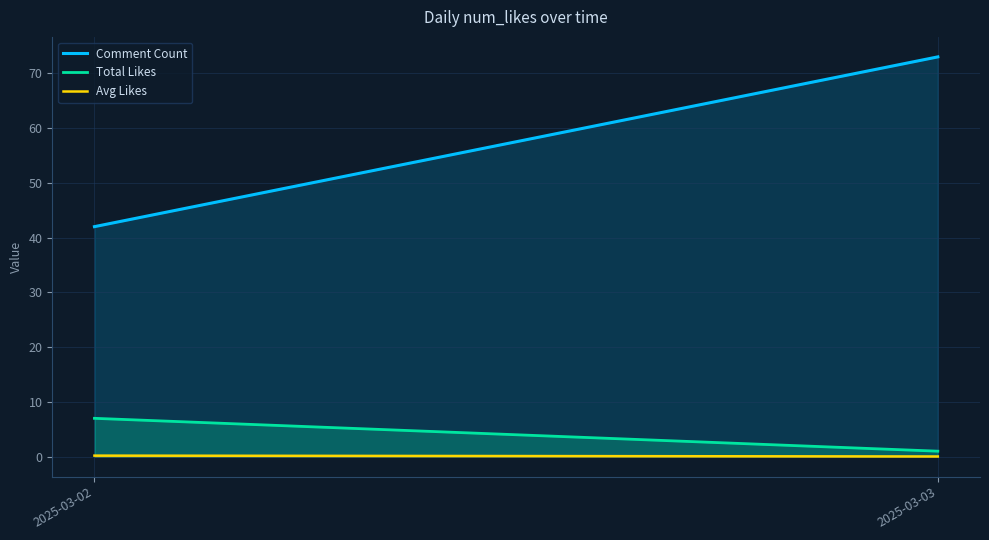

What is the value of the Comment Count point at the 1st from the left?

42.0